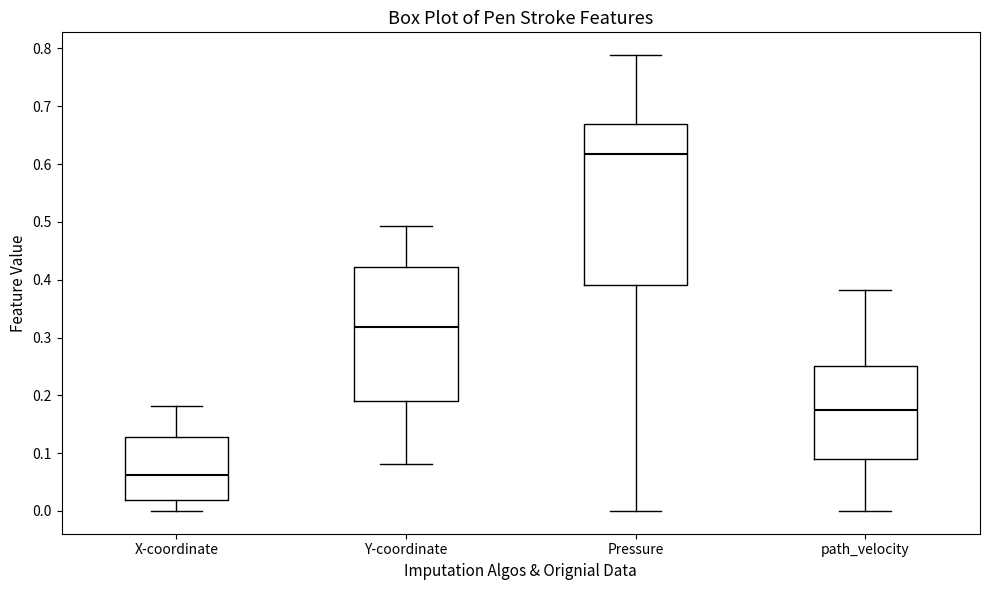

Which box has the highest median line?

Pressure